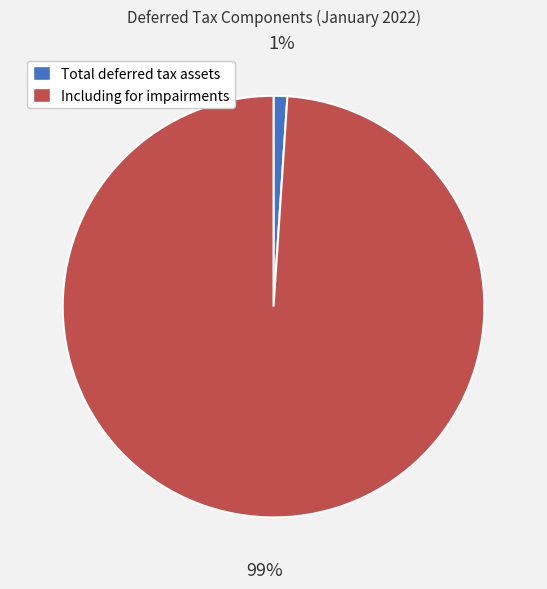

To the nearest percent, what portion does Including for impairments represent?

99%